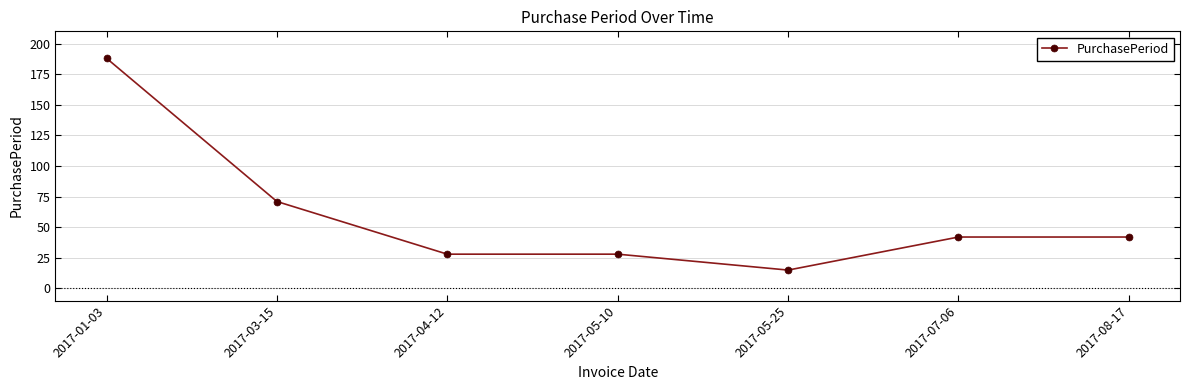

Does the chart display data point markers on the line(s)?

Yes